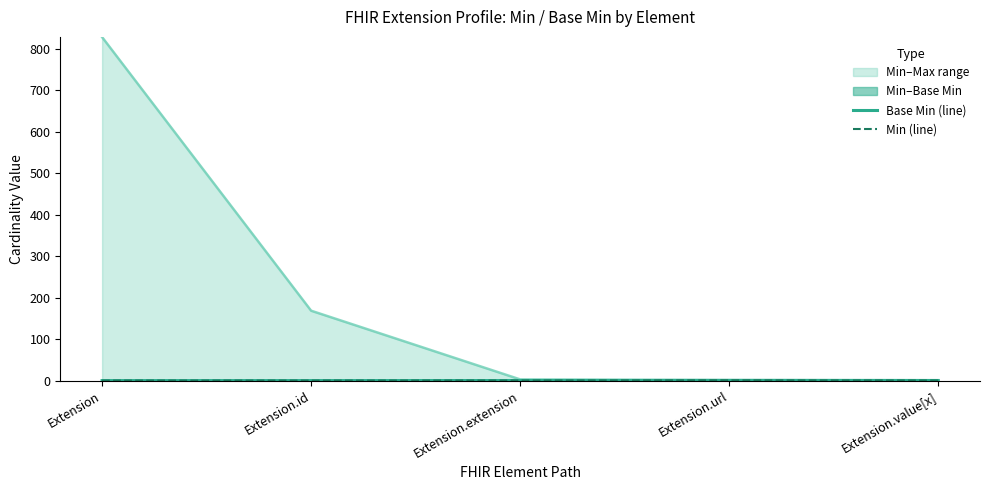

The Base Min (line) series shows 0.2 at Extension. True or false?

False